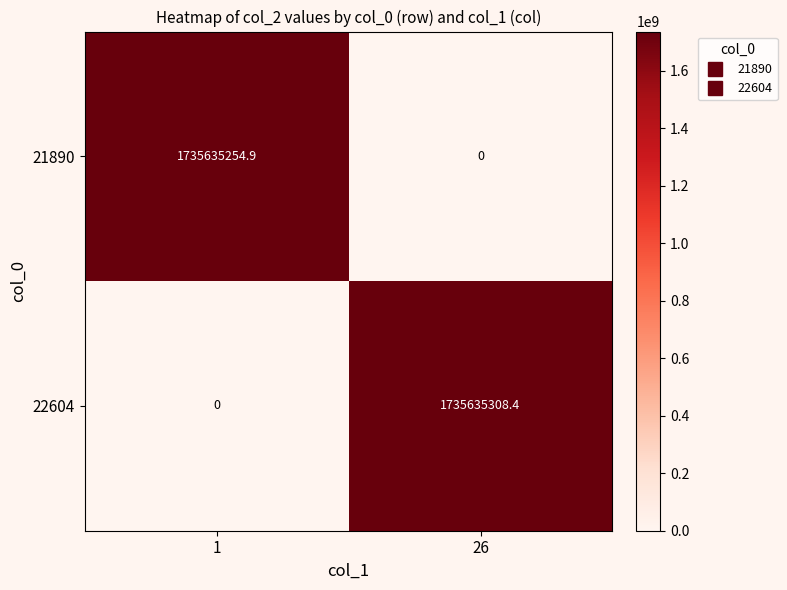

True or false: 22604 has a value of 0.0 at 1.

True